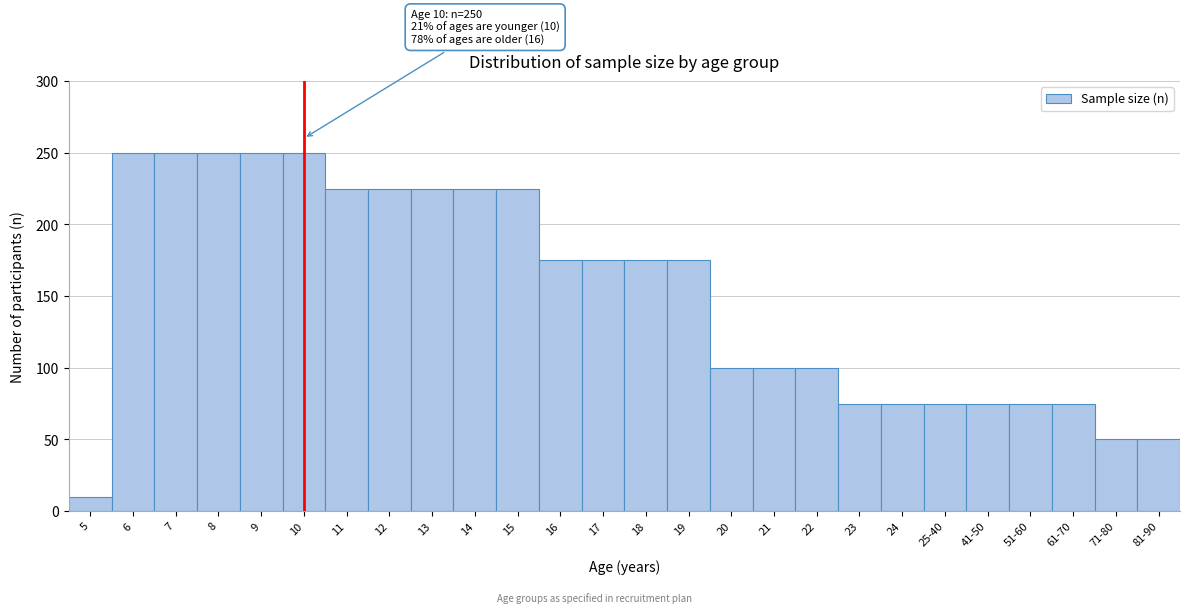

Reading left to right, what are all the values shown in this chart?

10	250	250	250	250	250	225	225	225	225	225	175	175	175	175	100	100	100	75	75	75	75	75	75	50	50